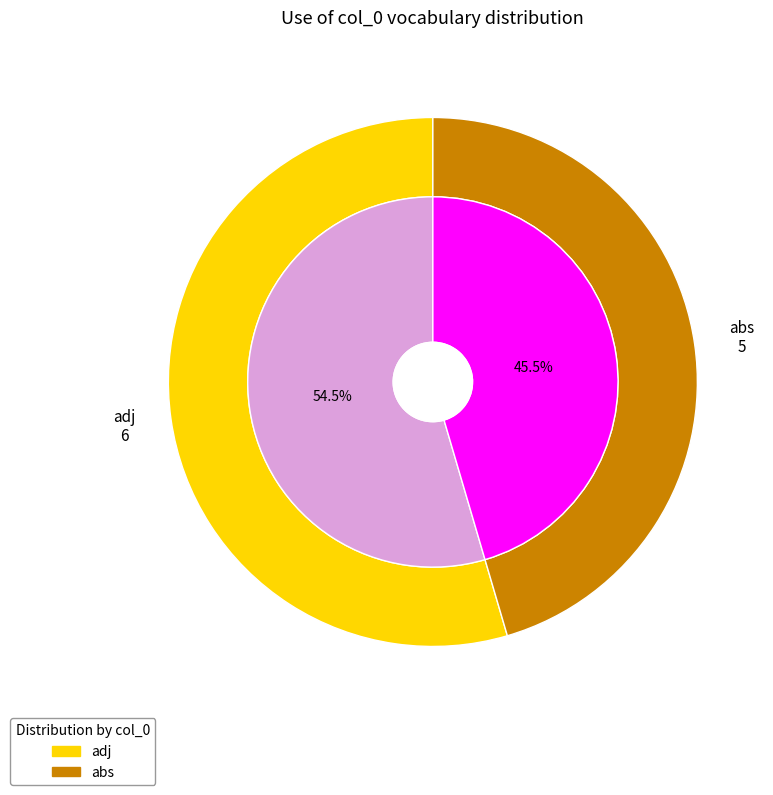

Rank the categories by value from lowest to highest.

abs, adj